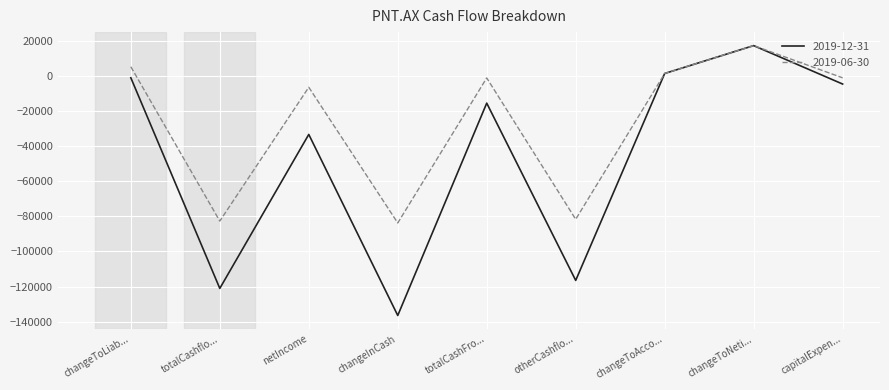

Which series changed the most between totalCashflo... and changeInCash?

2019-12-31